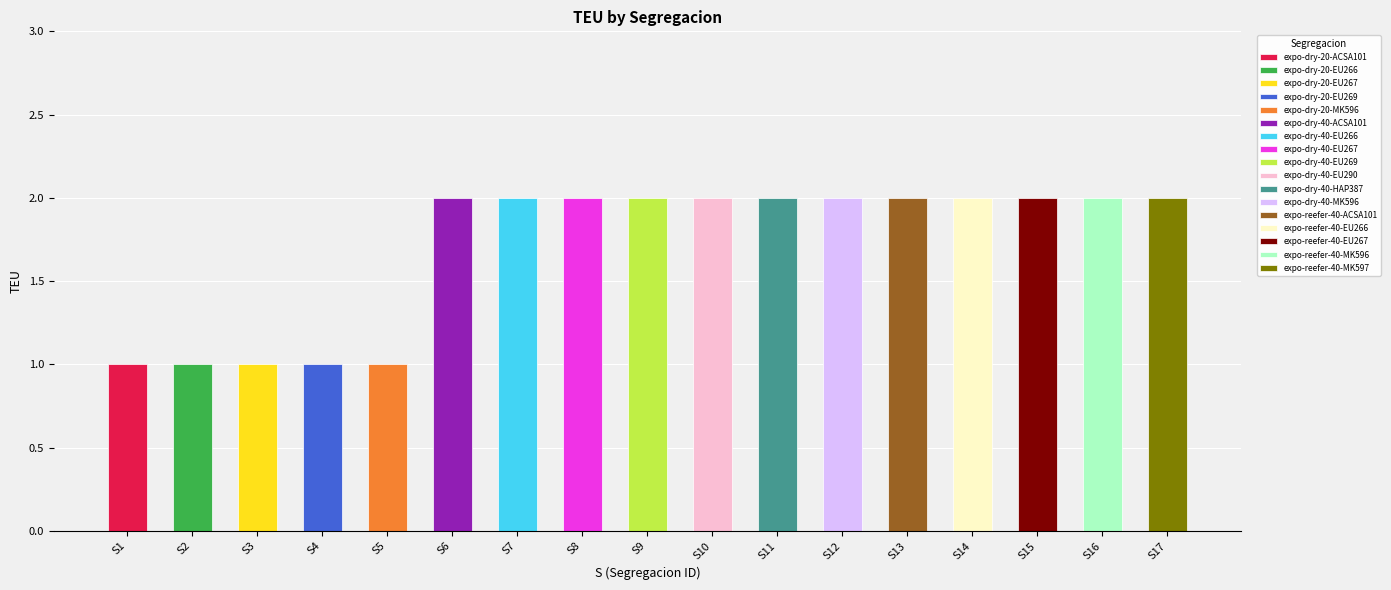

Reading left to right, transcribe all the data shown in this chart.

1	1	1	1	1	2	2	2	2	2	2	2	2	2	2	2	2